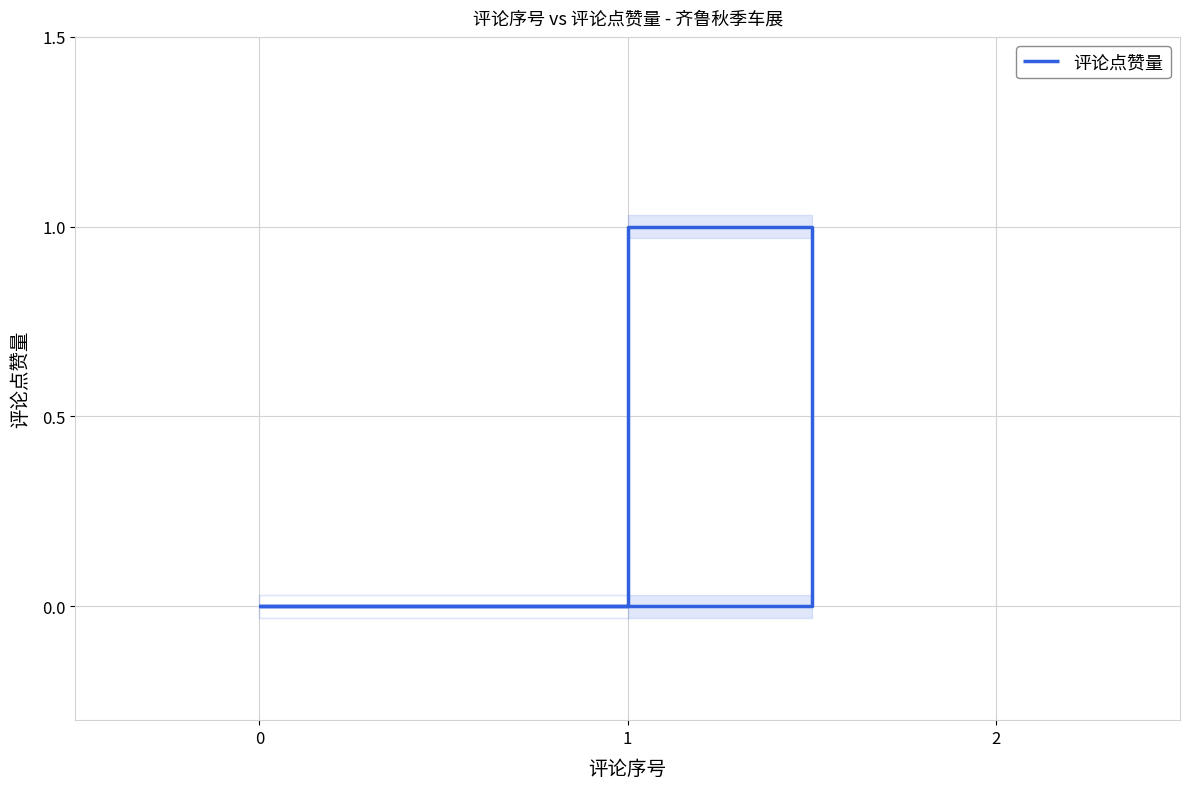

How many lines are shown in the chart?

1